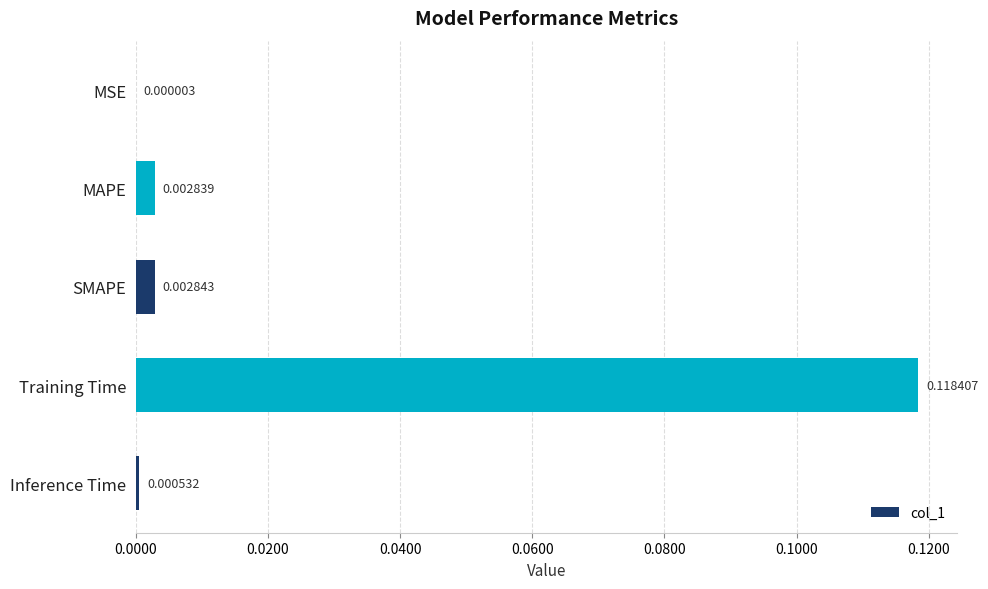

Are the bars grouped side by side (vs. stacked)?

No